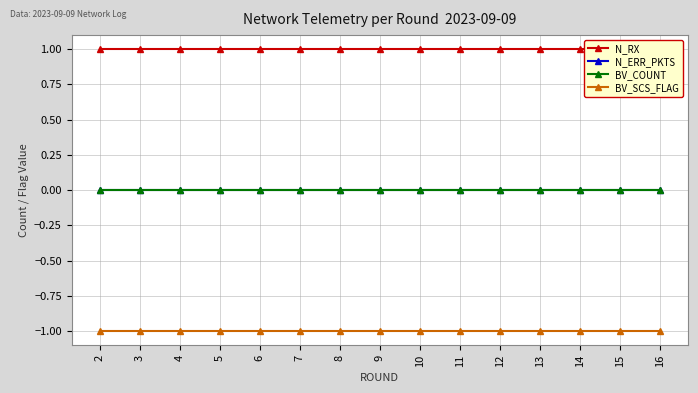

What is the highest value of the BV_SCS_FLAG series?

-1